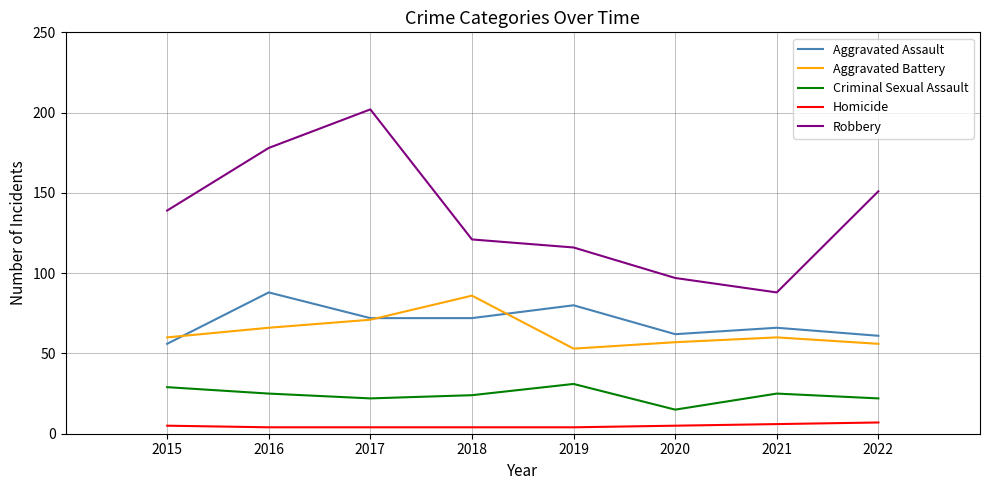

What is the greatest value displayed?

202